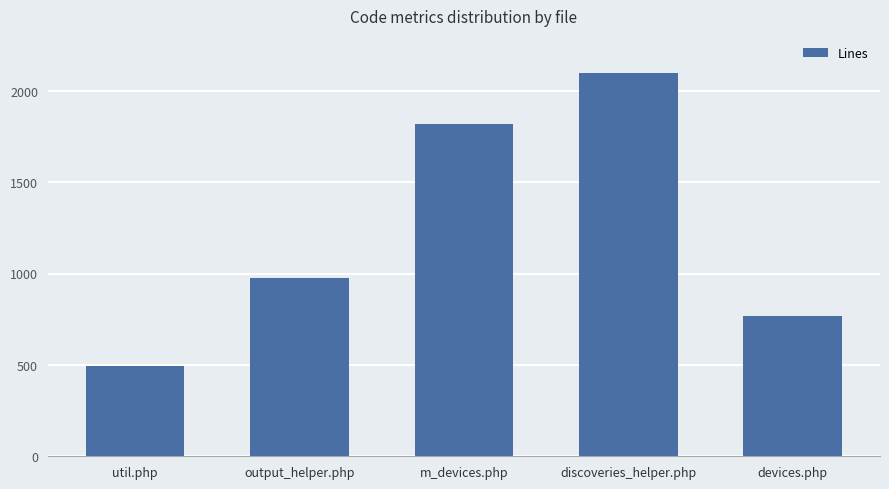

How many bars are there in total?

5